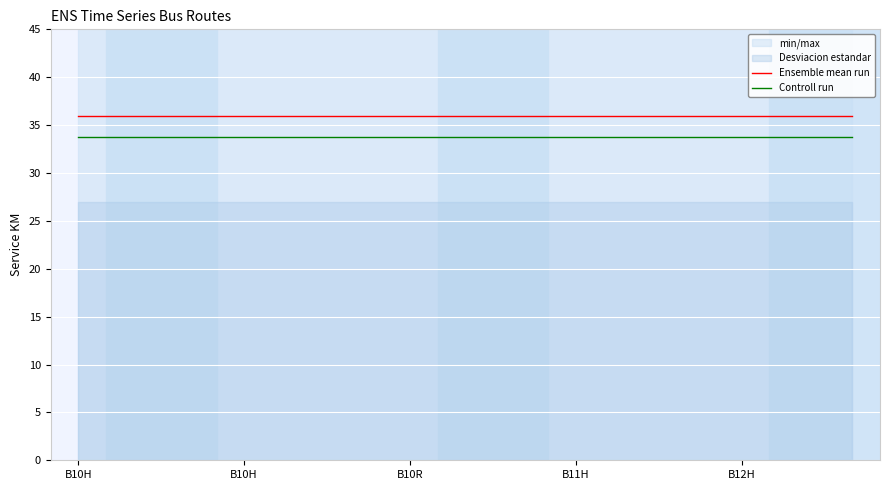

Which label corresponds to the smallest value in the chart?

B10H